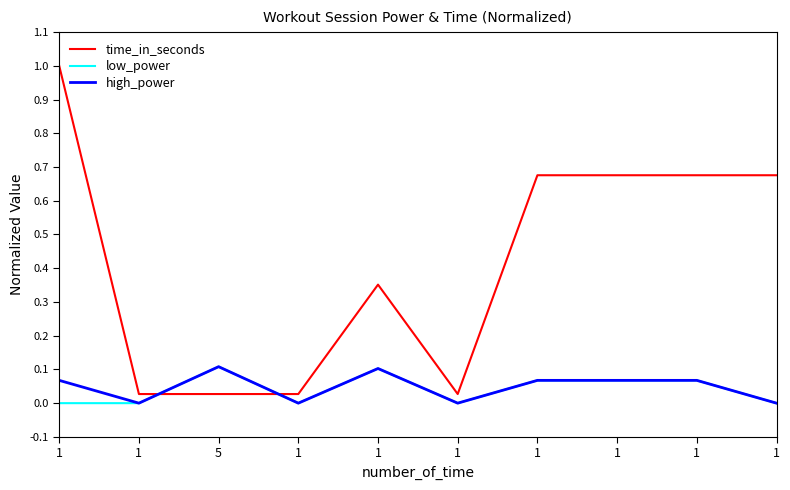

True or false: time_in_seconds and high_power intersect in this chart.

True